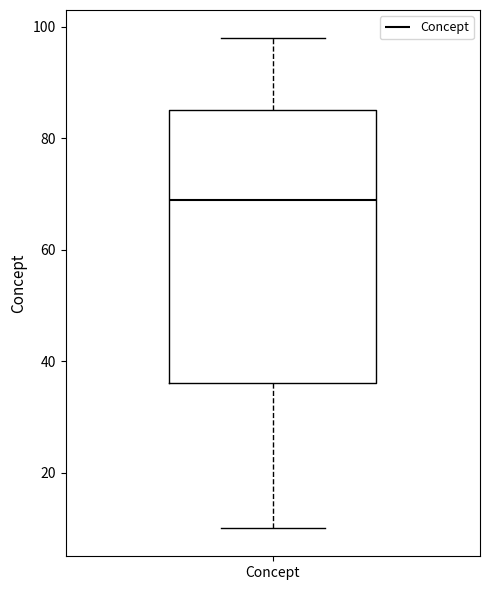

Transcribe this box plot: give where the median line is, the range the box spans, and where the two whiskers end, as read against the y-axis. The values are not printed on the chart, so give them approximately, as read against the axis.

median 70, box 36 to 86, whiskers 10 to 98